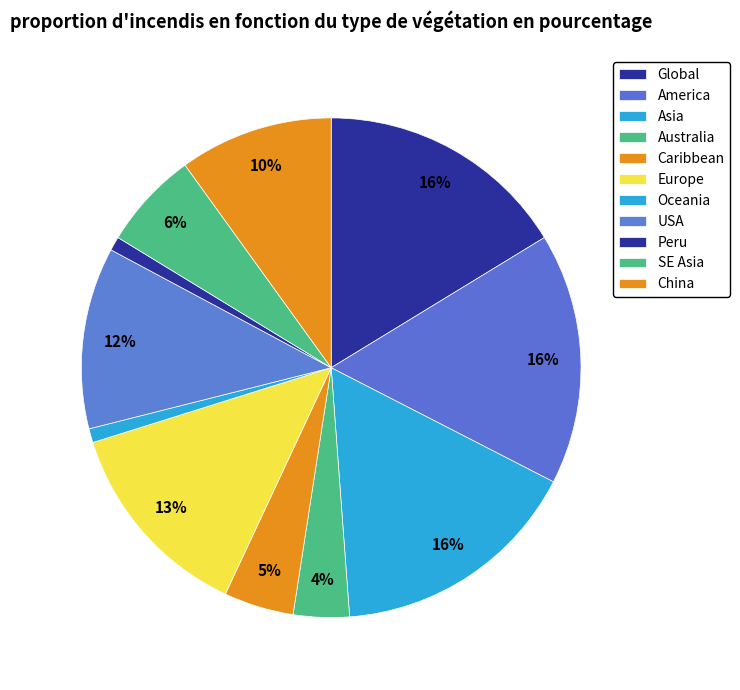

To the nearest percent, what portion does Oceania represent?

1%